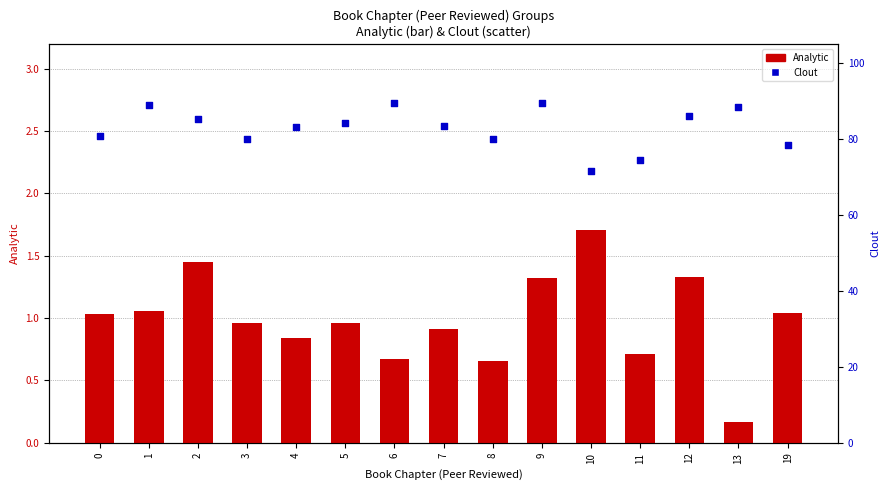

Which series has the largest Y range (max minus min)?

Clout